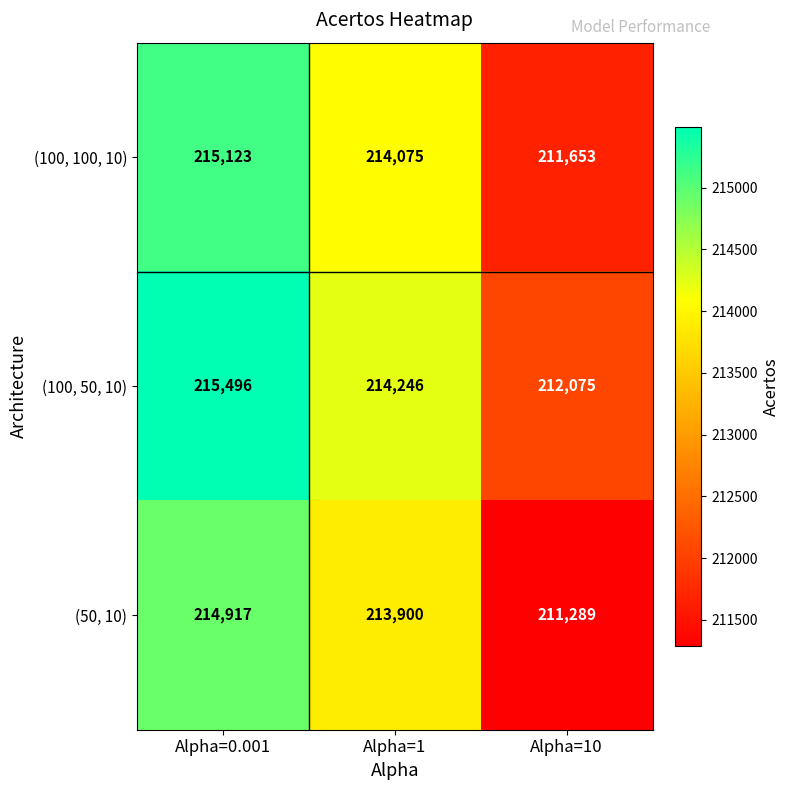

Which series changed the most between Alpha=0.001 and Alpha=10?

(50, 10)